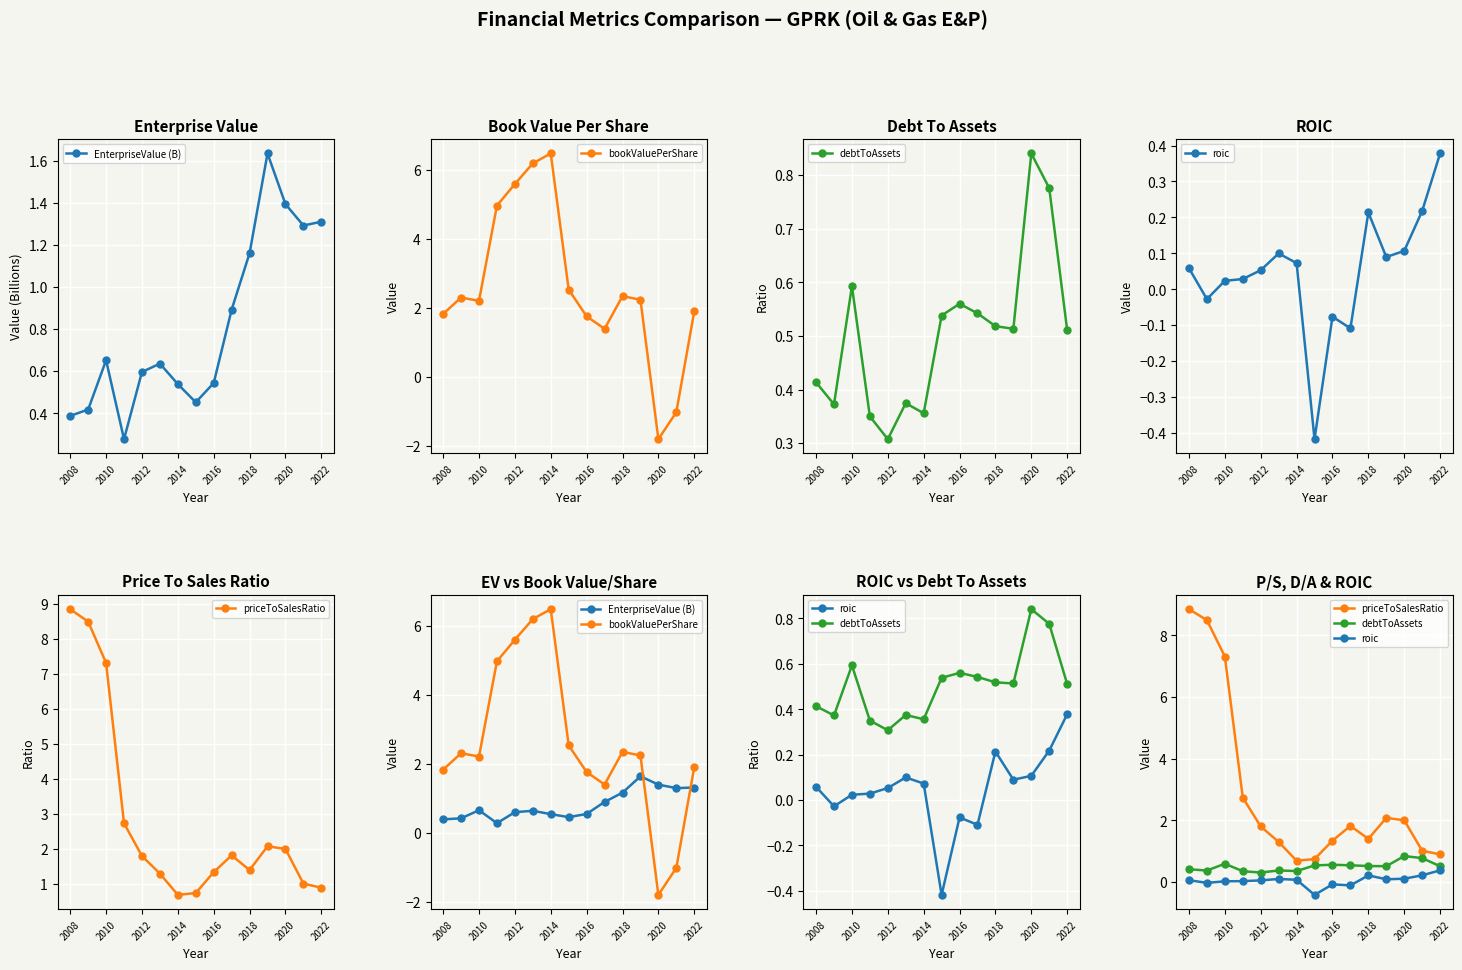

What is the difference between the maximum and minimum values in the debtToAssets series?

0.5